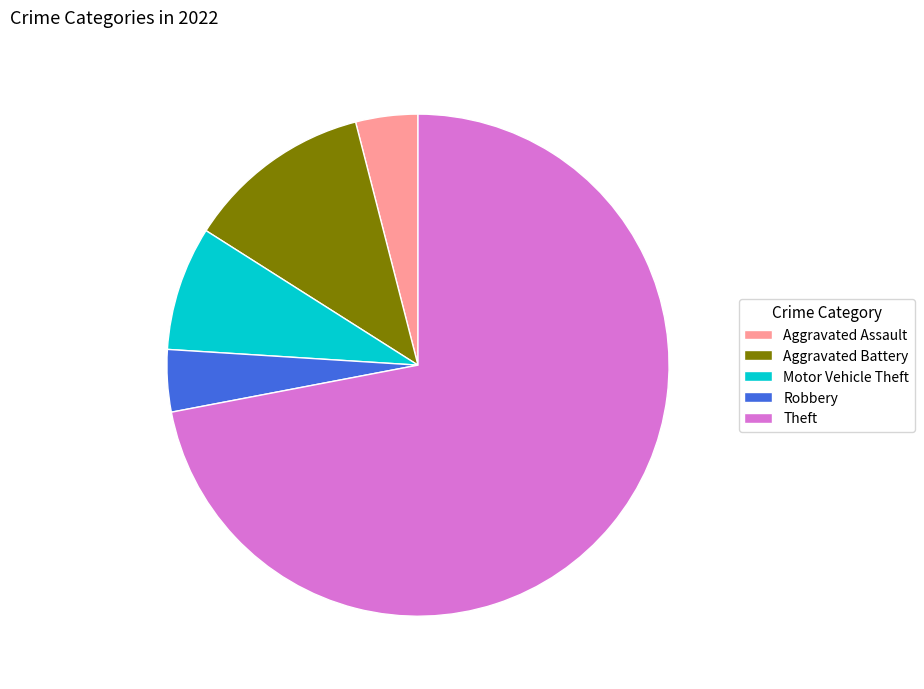

Count the number of slices in the pie.

5